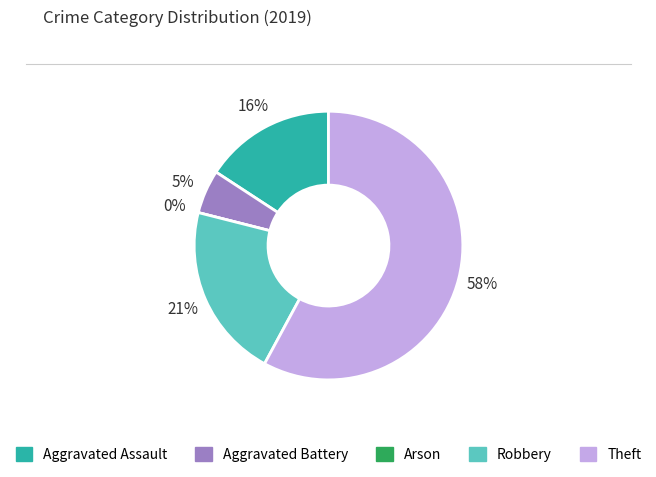

To the nearest percent, what percentage of the pie is Aggravated Assault?

16%